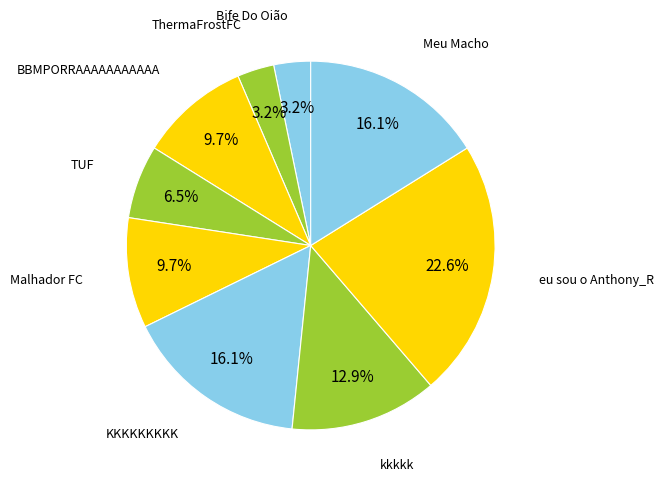

How many slices are in this pie chart?

9